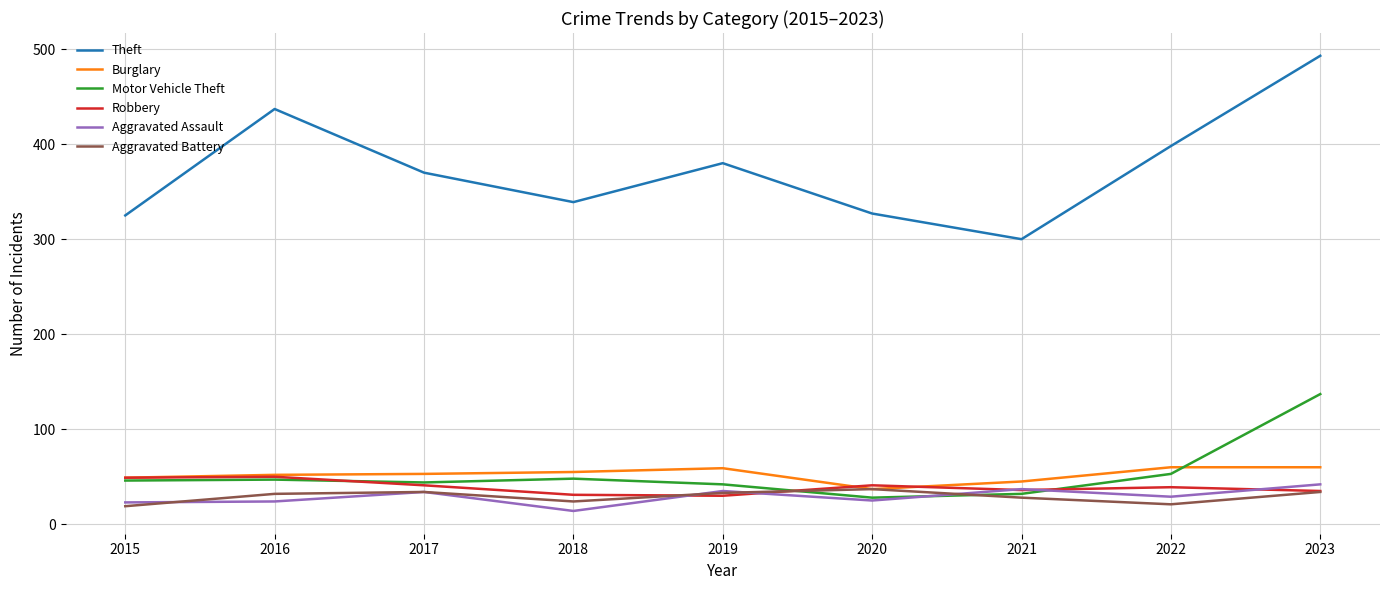

Which series has the largest total across all categories?

Theft